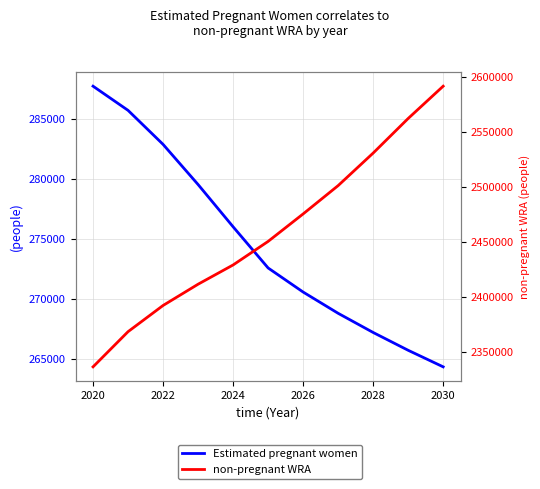

Reading left to right, extract all data points from this chart.

Estimated pregnant women: 287723.1	285711.0	282881.5	279540.3	276025.5	272600.2	270596.0	268827.8	267232.7	265750.8	264373.0
non-pregnant WRA: 2336276.9	2368289.0	2392118.5	2411459.7	2428974.5	2450399.8	2475404.0	2501172.2	2530767.3	2562249.2	2591627.0